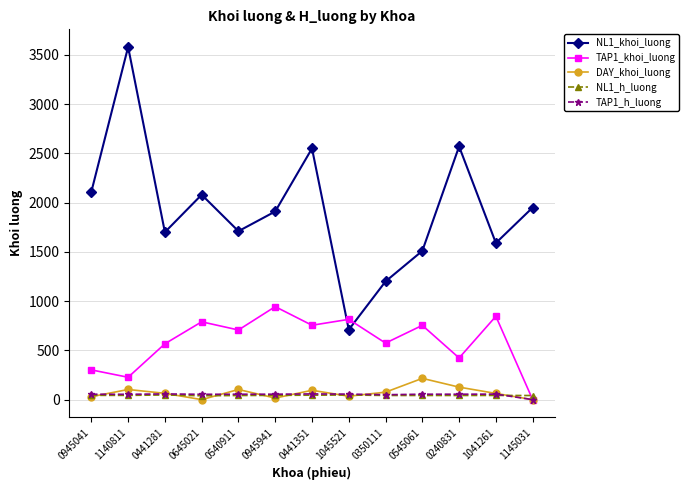

At which label does NL1_h_luong first exceed 42?

0945041